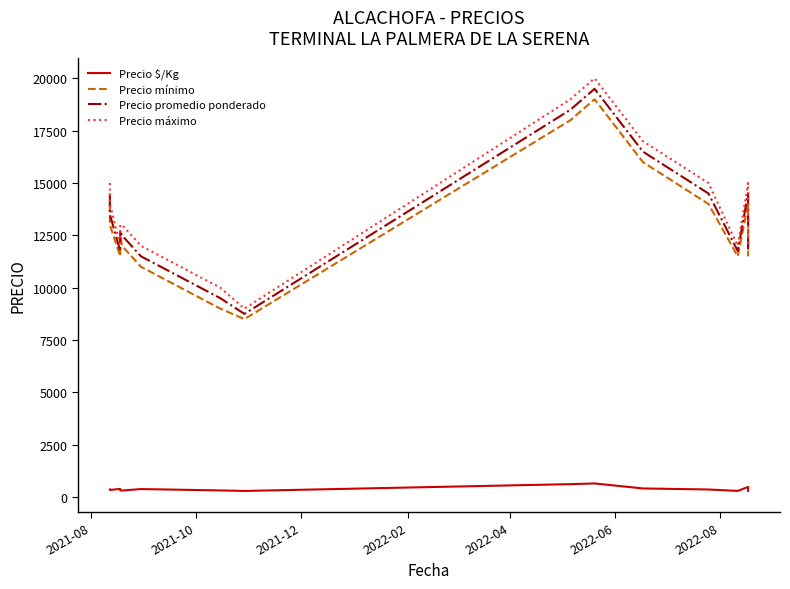

Which series has the largest total across all categories?

Precio máximo